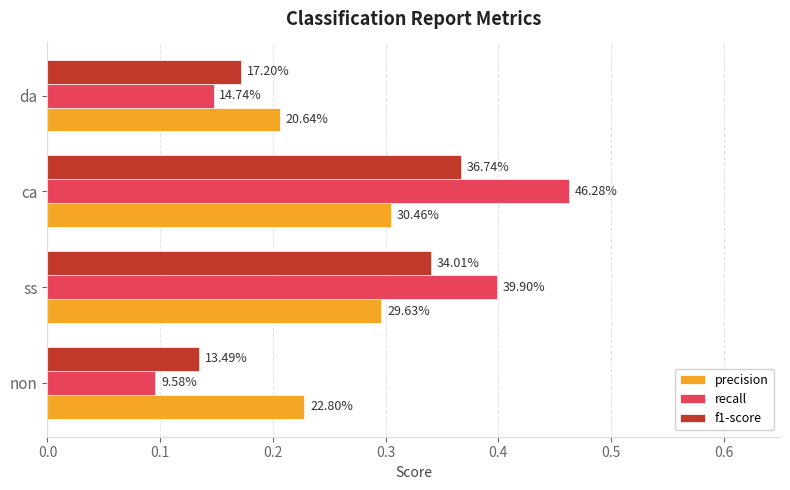

What is the difference between the second highest and minimum values in the f1-score series?

0.2